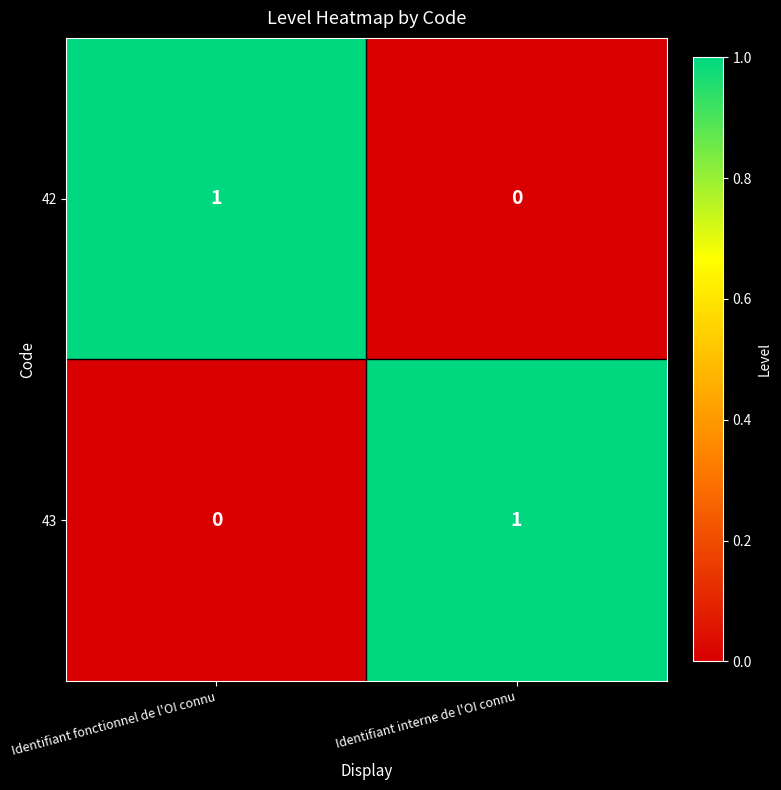

Rank the categories by 43 value from lowest to highest.

Identifiant fonctionnel de l'OI connu, Identifiant interne de l'OI connu